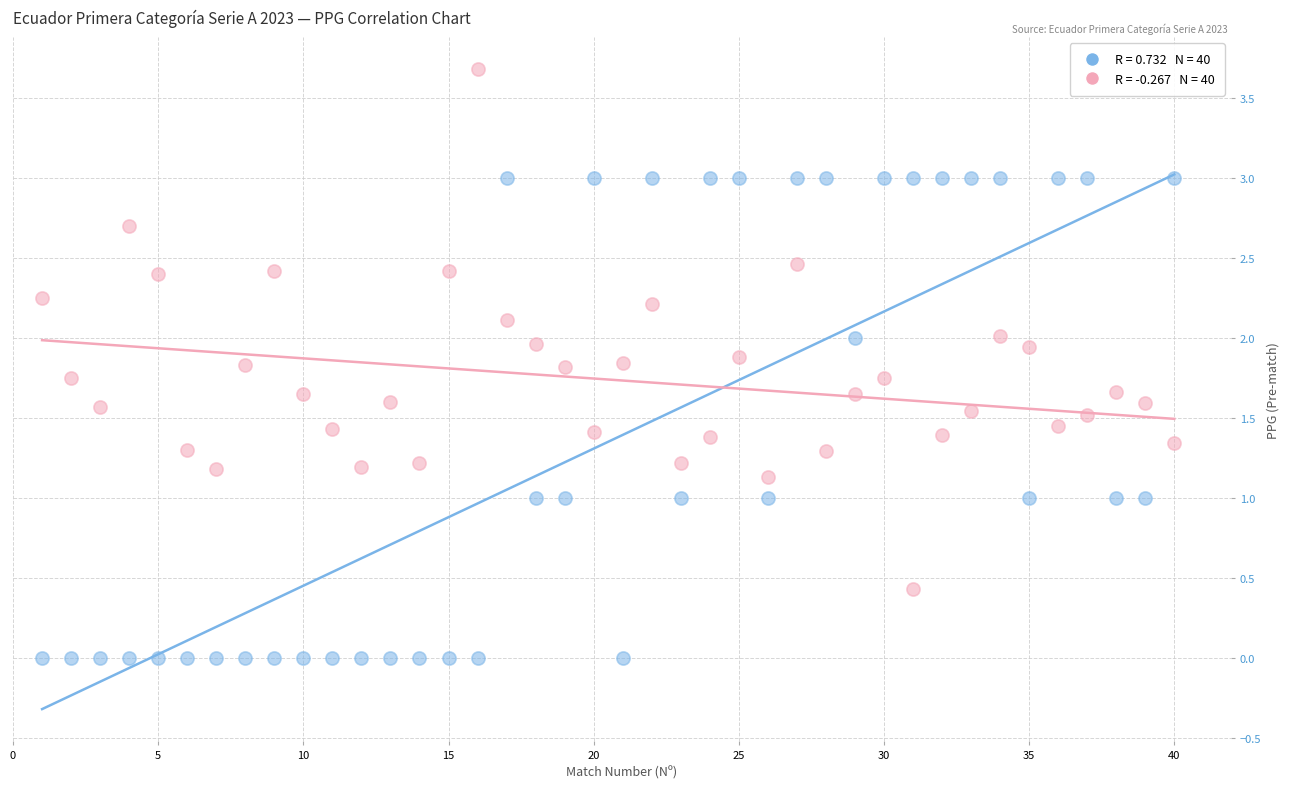

Across all data points, what is the range of X values (max minus min)?

39.0